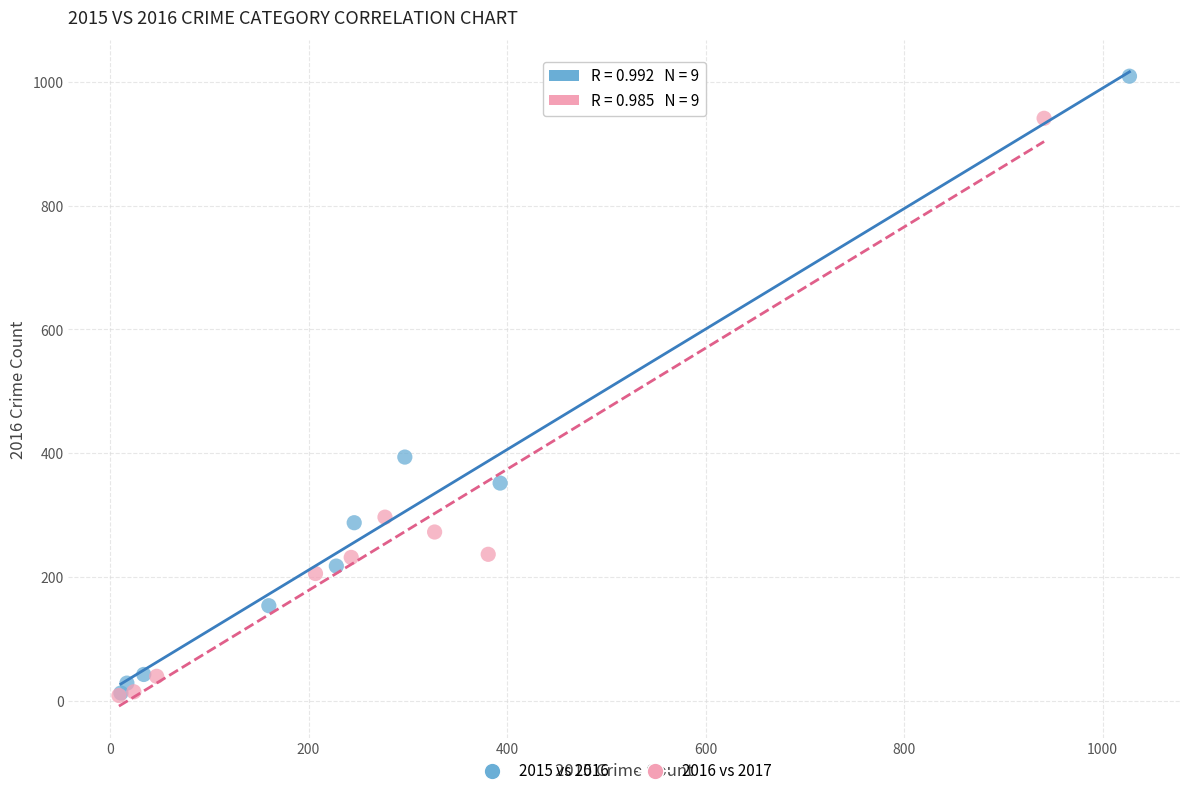

Which series has the largest Y range (max minus min)?

2015 vs 2016